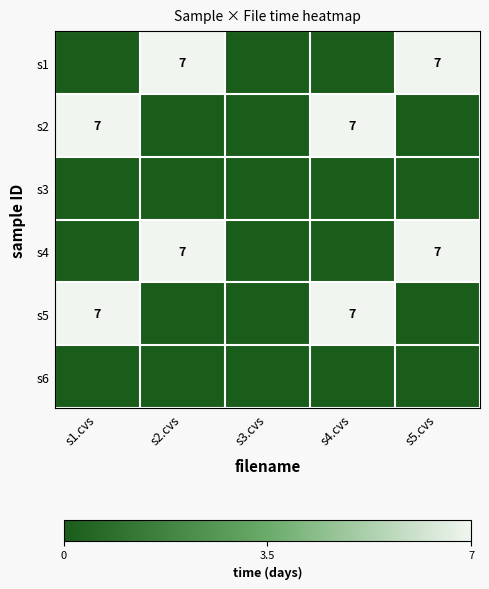

The s2 series shows 7 at s4.cvs. True or false?

True